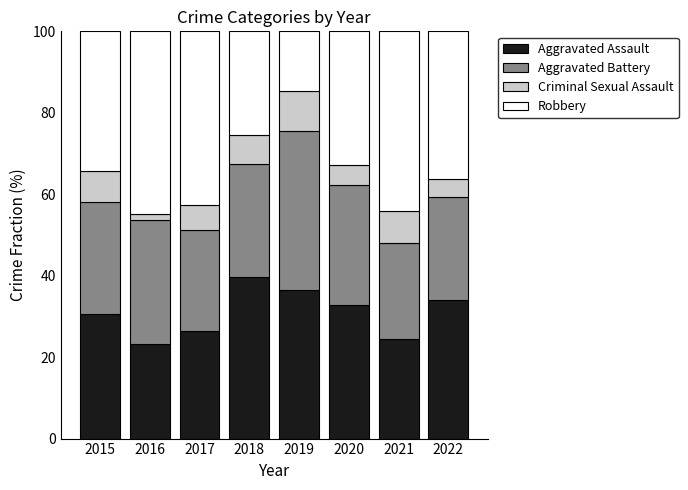

At which label does Aggravated Assault reach its peak?

2018